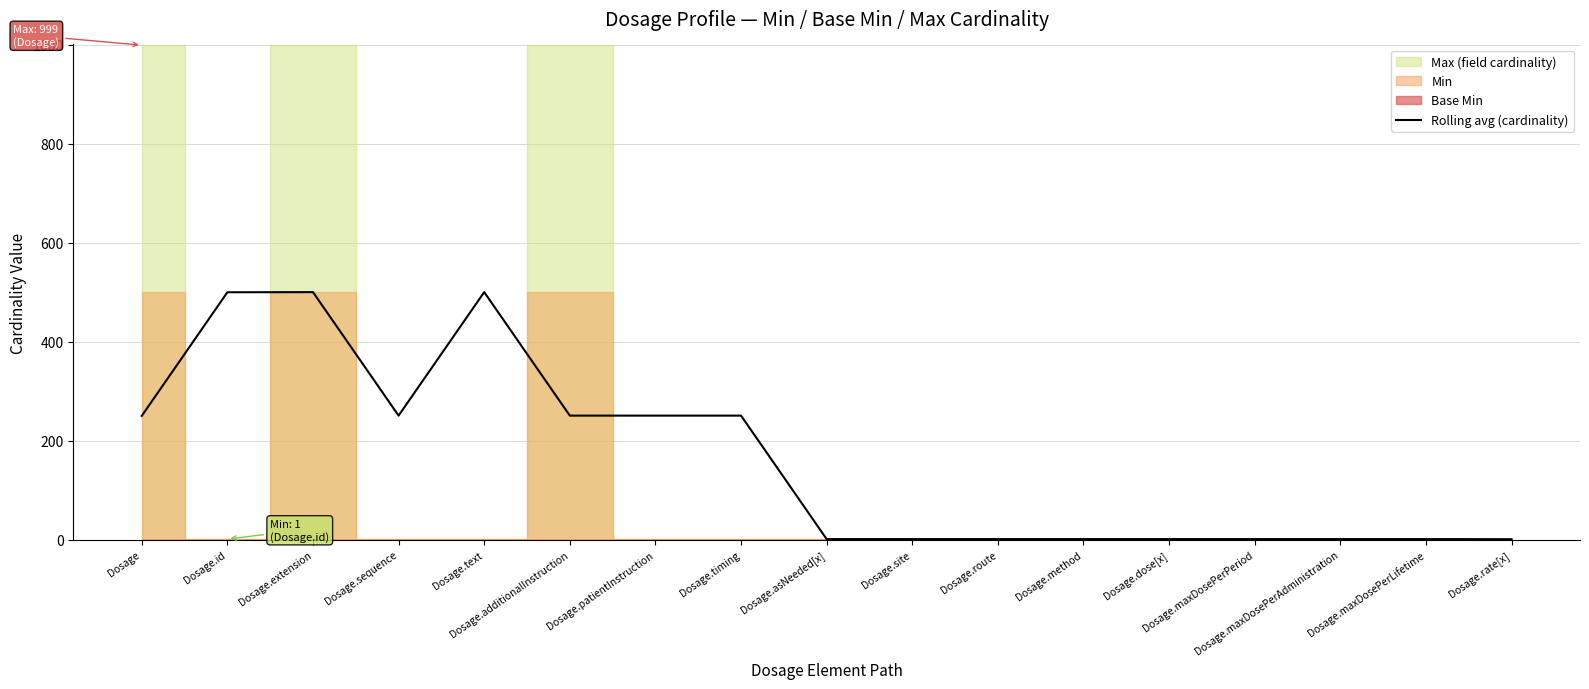

The Rolling avg (cardinality) series shows 250.5 at Dosage.sequence. True or false?

True